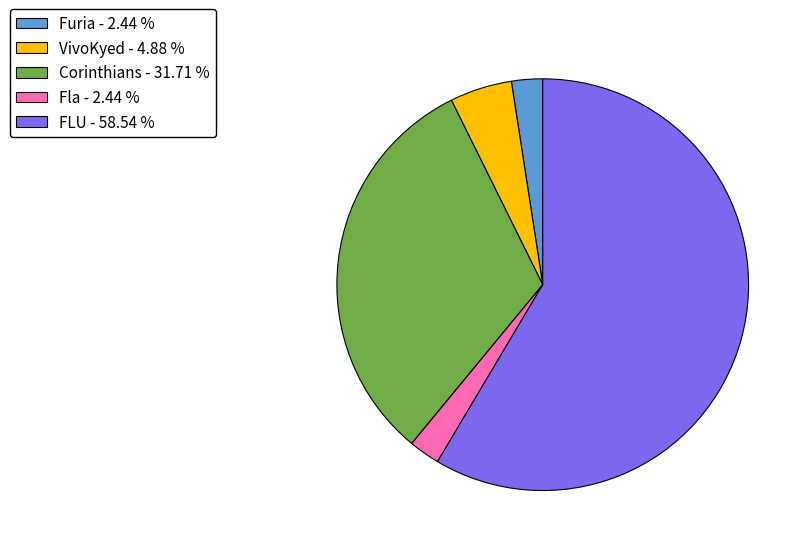

What is the ratio of the value at Corinthians to the value at Fla?

13.0